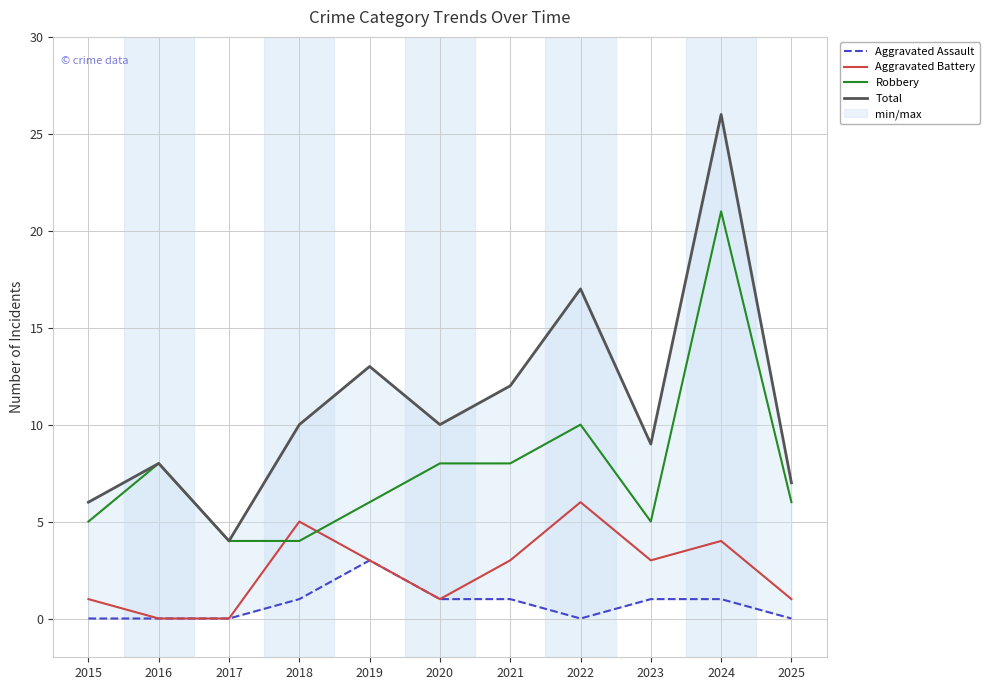

What is the greatest value displayed?

26